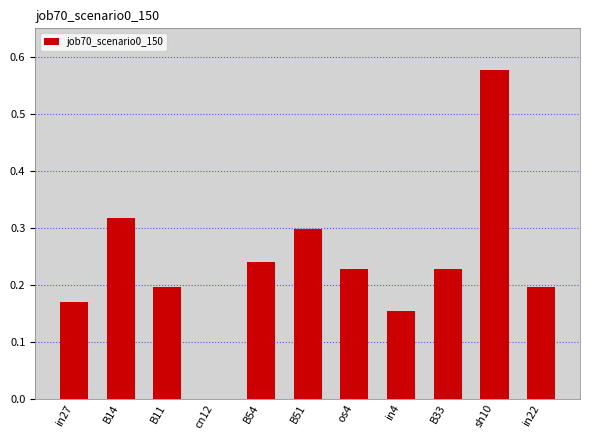

Count the values in the range 0 to 1.

11